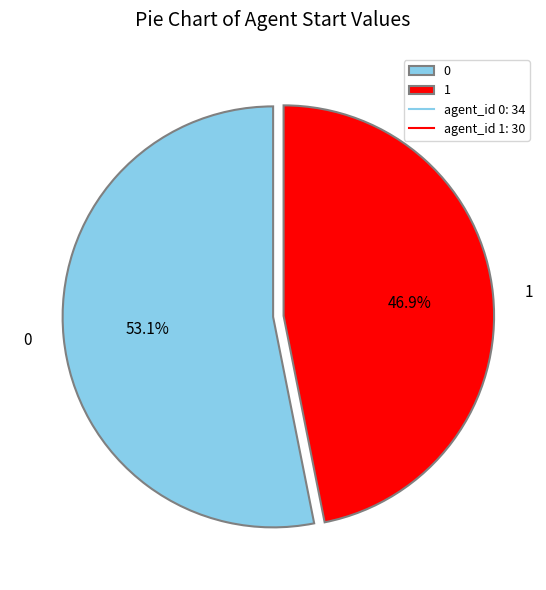

What portion of the pie excludes 0?

46.9%